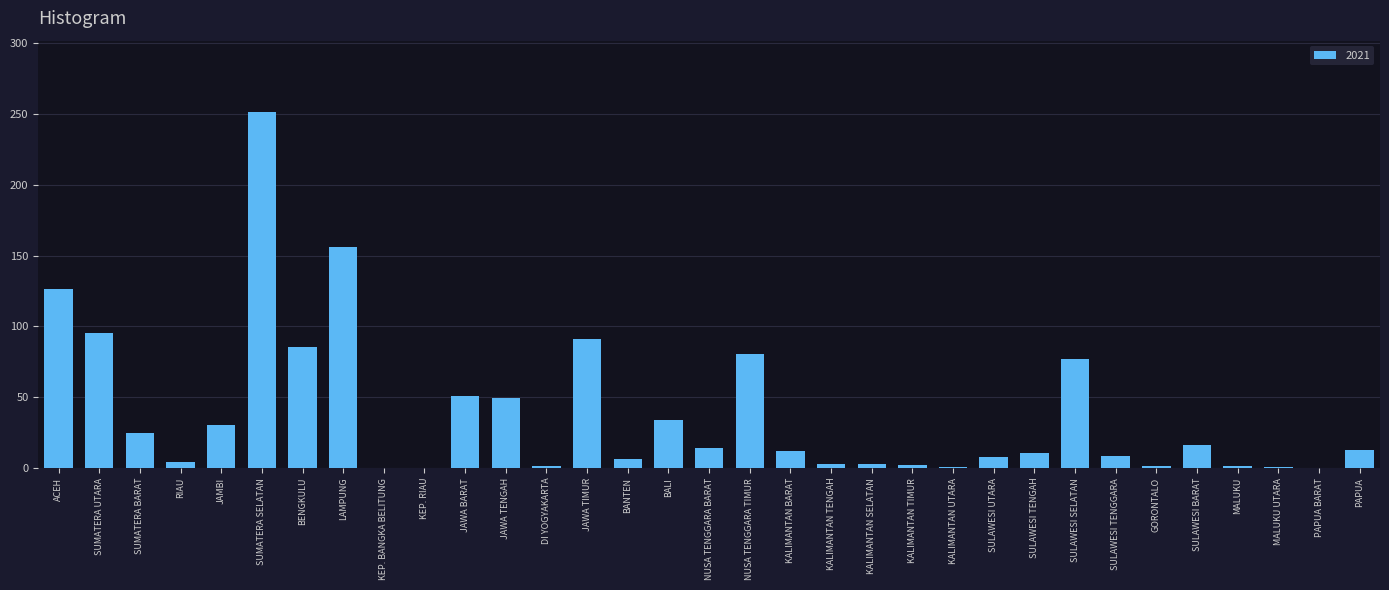

The chart shows a value of 10.3 at SULAWESI TENGAH. True or false?

True